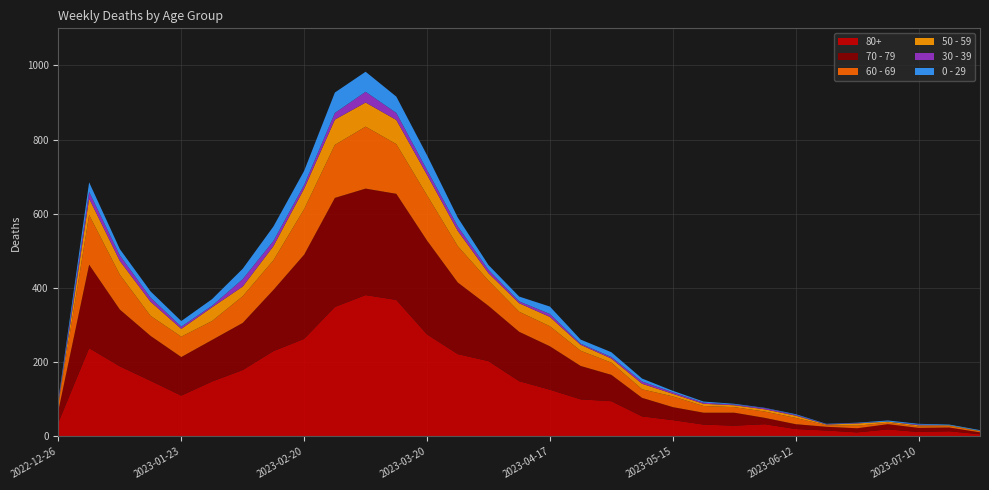

Reading left to right, list all the values displayed in this chart.

80+: 38	238	189	150	110	148	179	230	263	349	381	368	275	222	203	149	126	100	95	54	44	32	29	33	20	16	11	19	12	14	6
70 - 79: 32	225	153	121	104	112	127	165	227	294	287	286	253	193	149	133	117	90	71	50	35	32	35	17	13	10	11	14	11	10	5
60 - 69: 16	134	94	54	55	51	72	80	123	143	167	134	122	98	68	54	54	41	33	23	29	18	15	17	17	4	7	4	4	4	3
50 - 59: 5	44	37	38	21	37	26	38	55	68	65	65	55	41	20	23	25	16	11	15	7	6	5	6	6	2	6	3	3	2	1
30 - 39: 5	18	15	11	6	4	20	14	10	18	29	19	13	12	9	5	8	3	4	6	4	3	2	3	2	1	1	0	2	0	0
0 - 29: 4	26	17	17	15	18	28	39	38	55	54	44	40	24	13	13	20	11	13	8	4	3	2	1	2	1	1	3	2	2	2